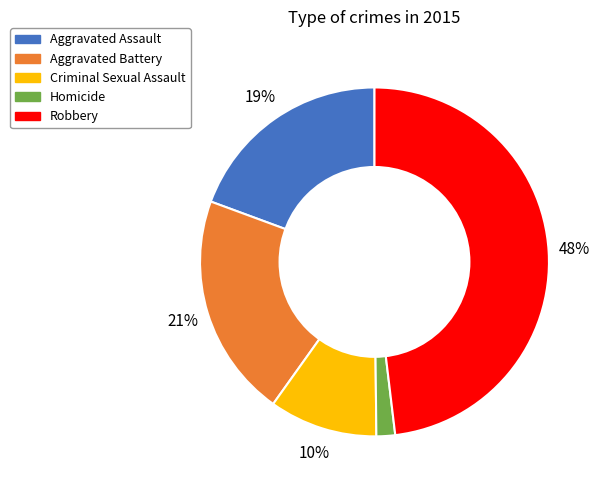

To the nearest percent, what is the average slice percentage?

20%